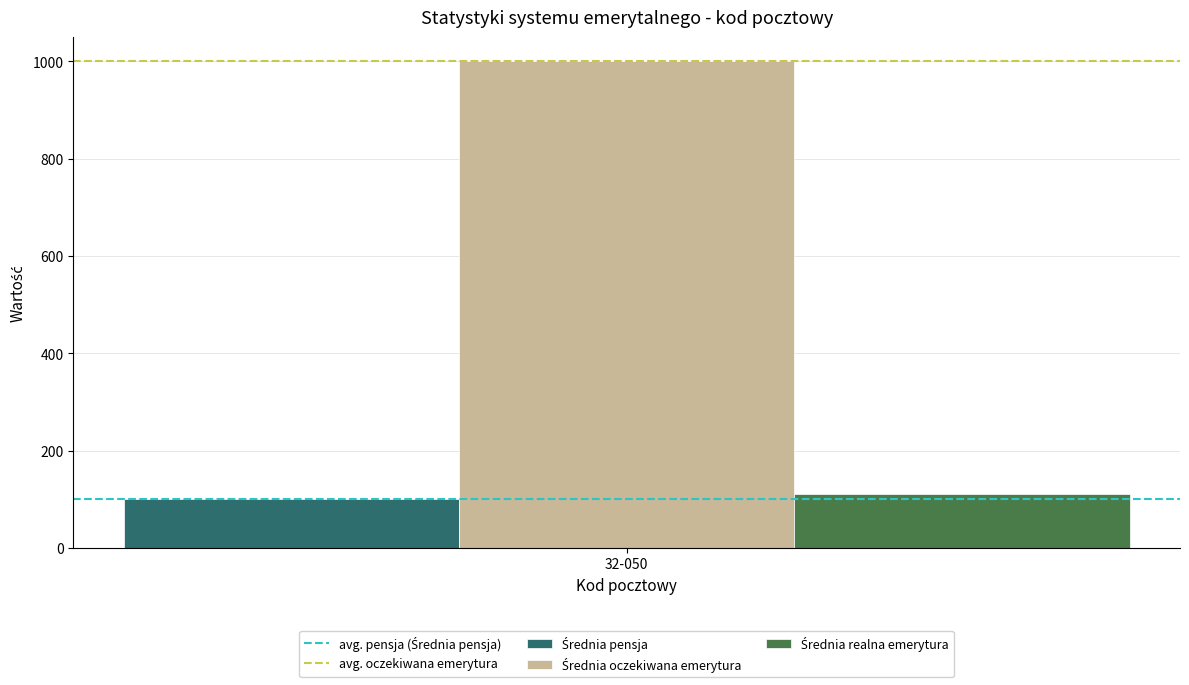

Does the chart contain any negative values?

No